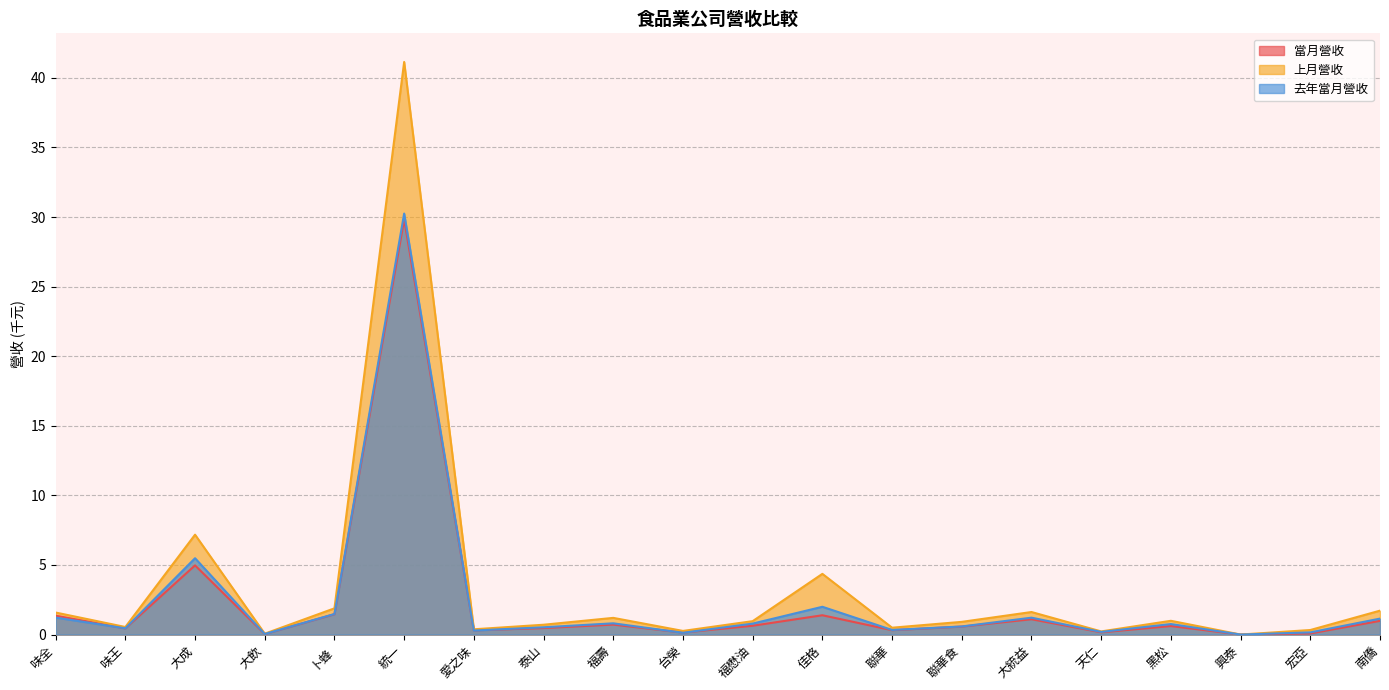

How many interior local valleys does the 當月營收 series have?

7